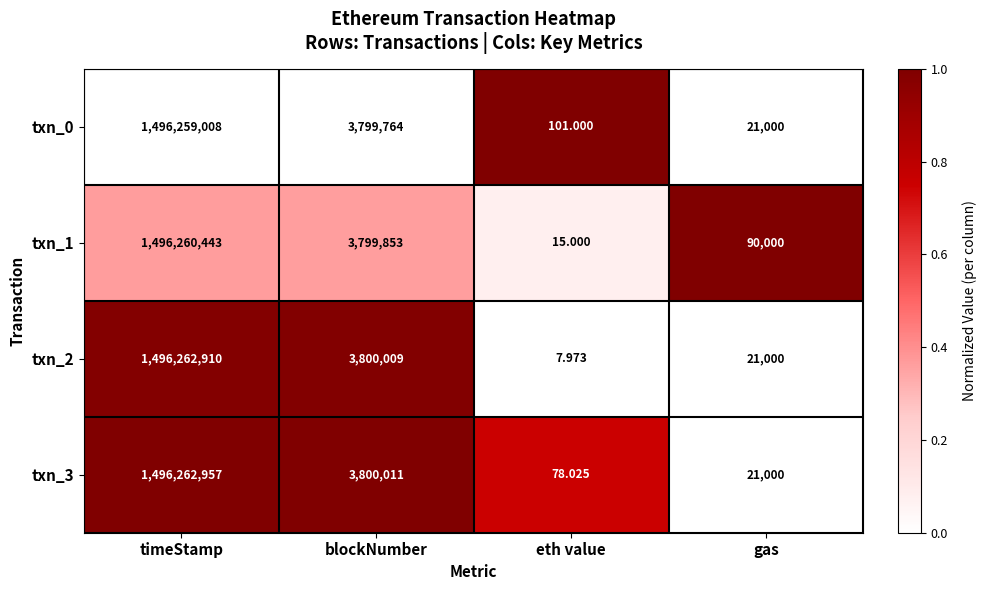

Where is txn_3 nearest to the value 748131517?

blockNumber